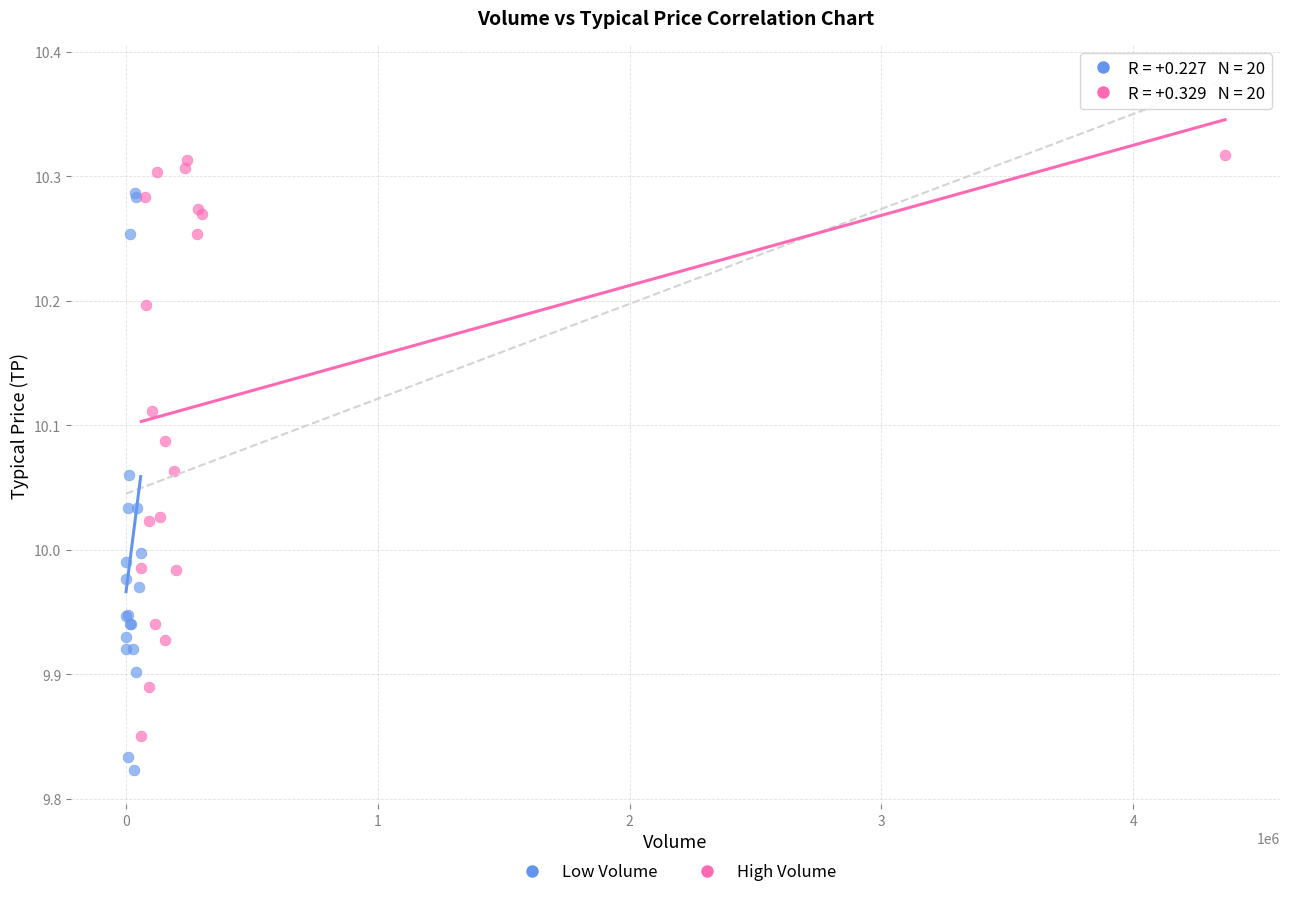

Which series contains the lowest Y value?

Low Volume